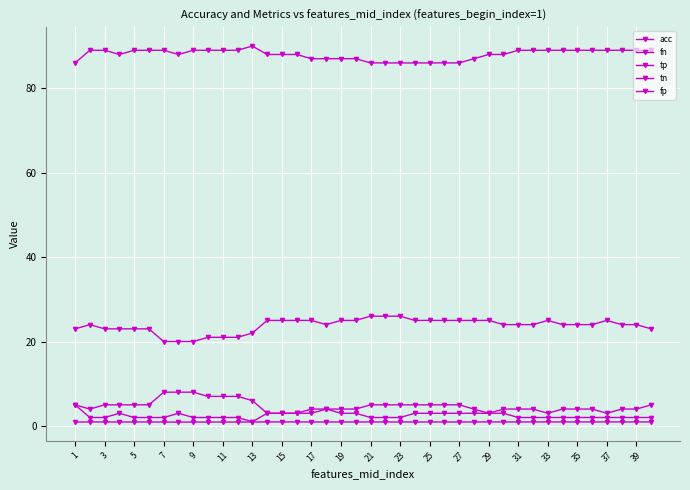

At which label does fp reach its minimum?

13